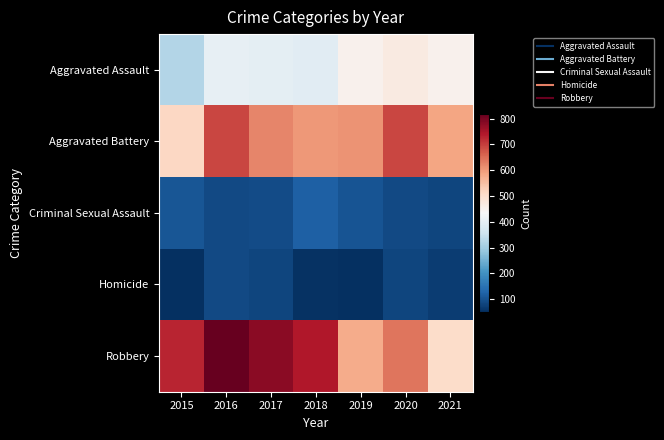

Reading left to right, transcribe all the data shown in this chart.

Aggravated Assault: 2015=323	2016=402	2017=396	2018=392	2019=452	2020=468	2021=452
Aggravated Battery: 2015=515	2016=691	2017=623	2018=600	2019=608	2020=691	2021=587
Criminal Sexual Assault: 2015=105	2016=87	2017=90	2018=122	2019=102	2020=88	2021=82
Homicide: 2015=50	2016=87	2017=82	2018=56	2019=53	2020=81	2021=69
Robbery: 2015=726	2016=819	2017=780	2018=741	2019=577	2020=639	2021=506